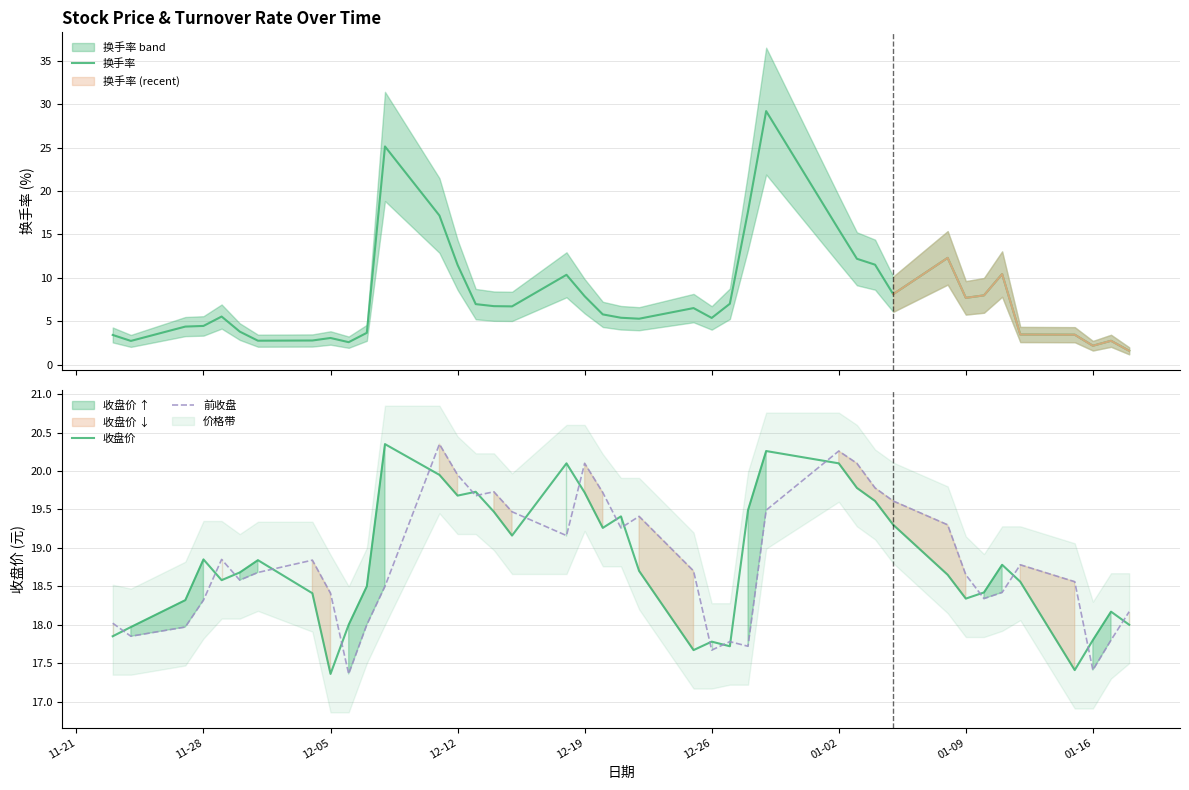

What is the lowest value of the 换手率 series?

1.6